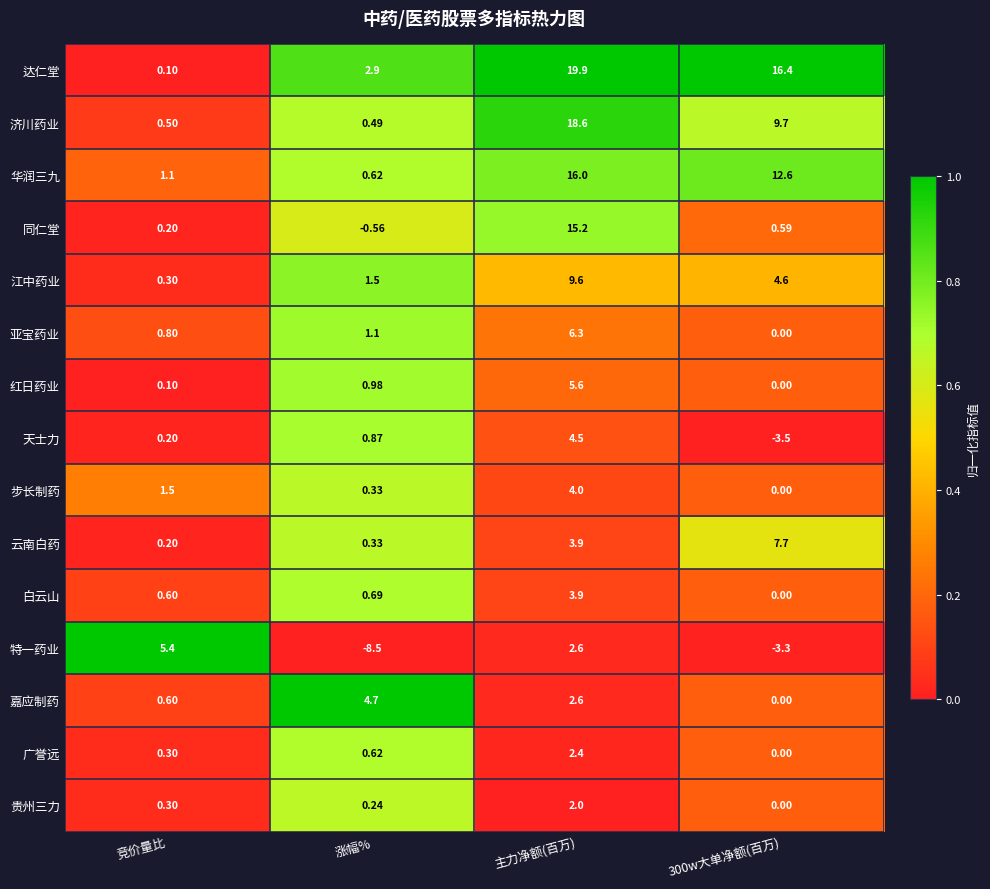

At which label does 达仁堂 first exceed 16?

主力净额(百万)